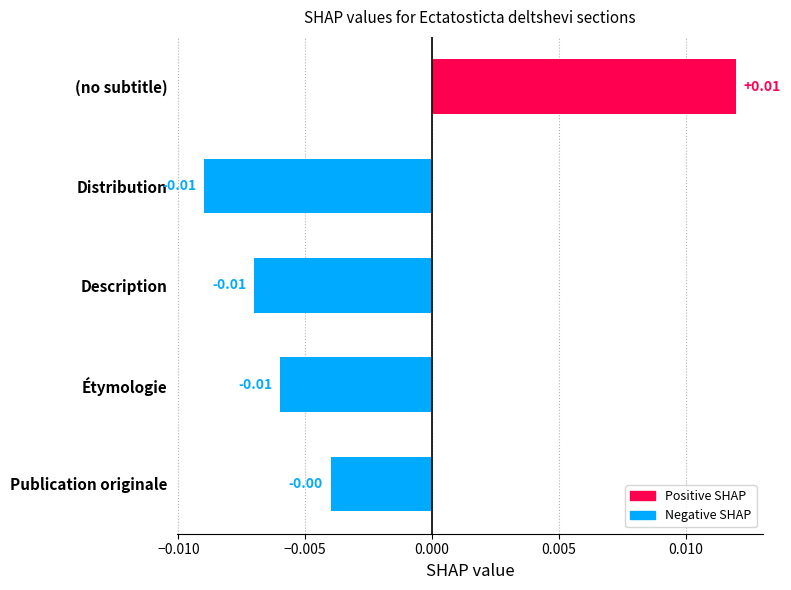

Does the chart contain stacked bars?

No